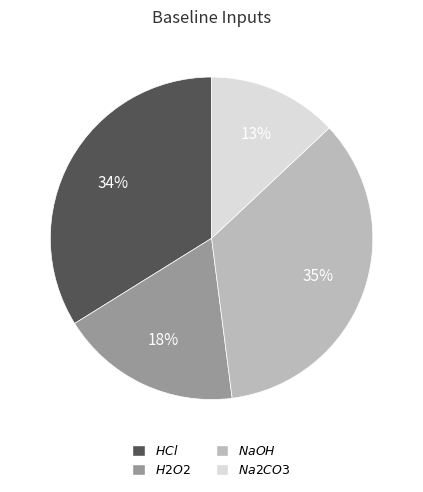

Is there a majority slice in this chart?

No